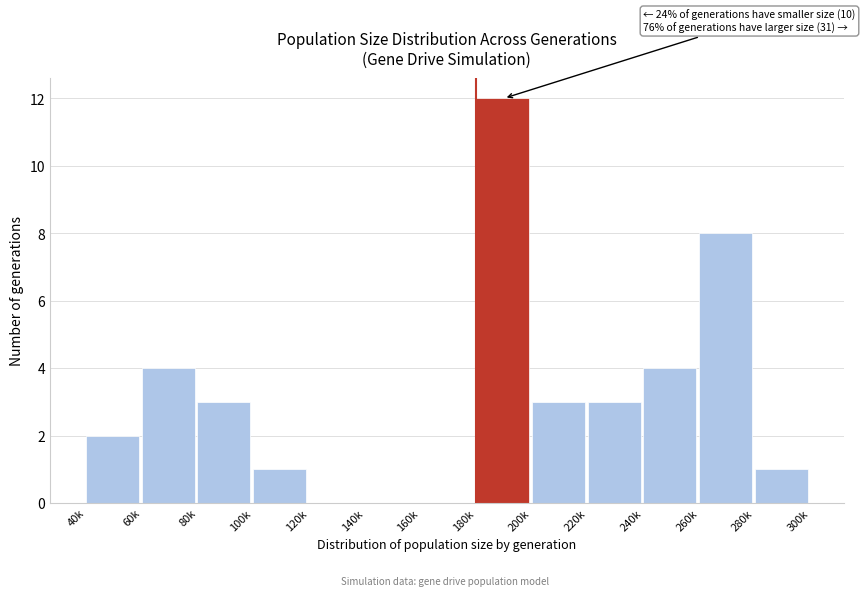

Reading left to right, list all the values displayed in this chart.

40k=2	60k=4	80k=3	100k=1	120k=0	140k=0	160k=0	180k=12	200k=3	220k=3	240k=4	260k=8	280k=1